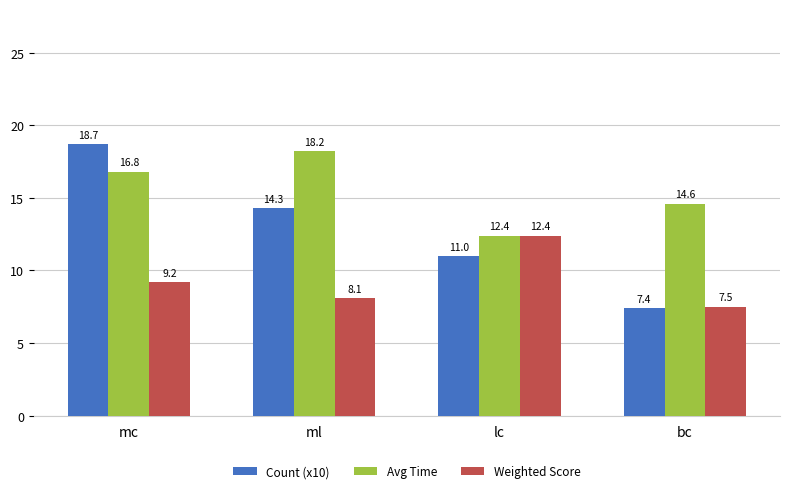

Where does the Count (x10) series first go above 14?

mc